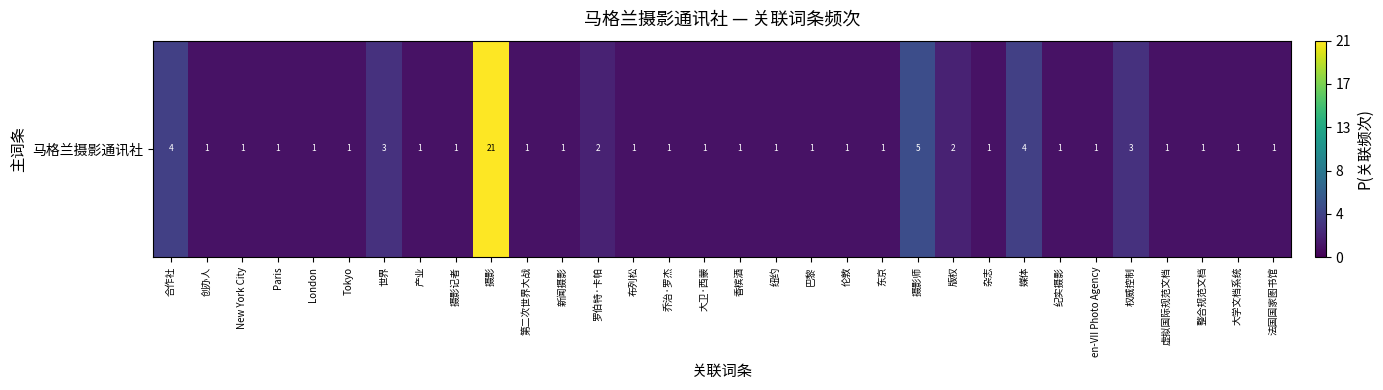

True or false: the data shows 0.0 at 创办人.

True